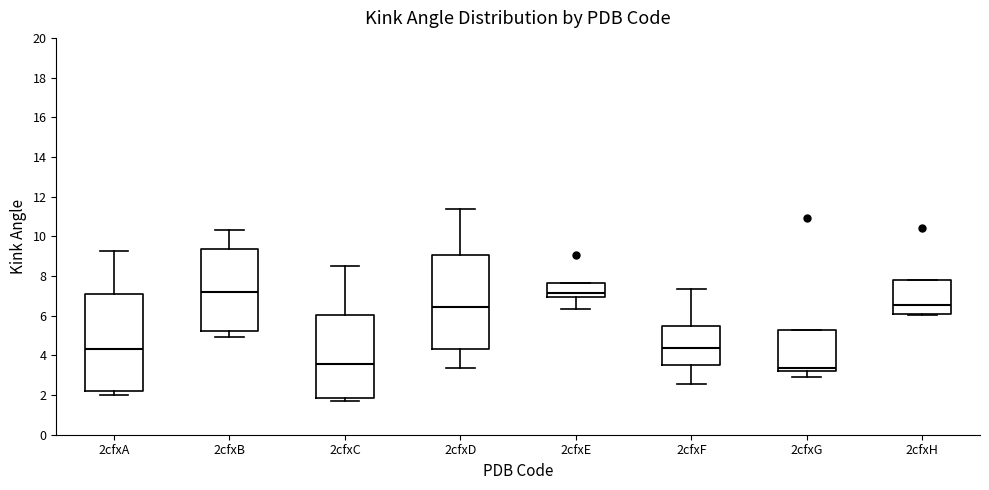

Where is the lower edge of the box for 2cfxD on the y-axis? The values are not printed on the chart, so give them approximately, as read against the axis.

4.2